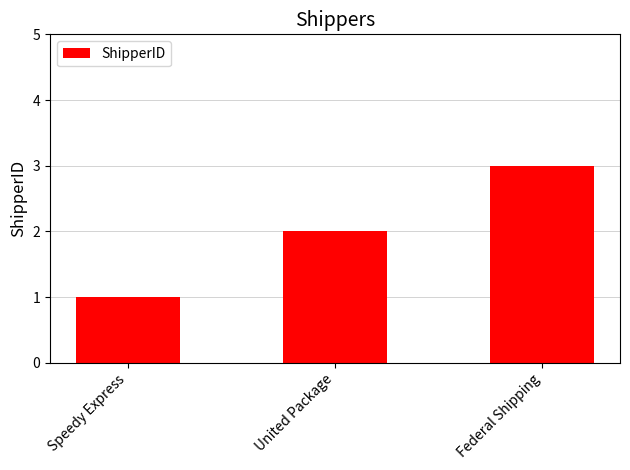

At which category does the chart reach its peak across all series?

Federal Shipping